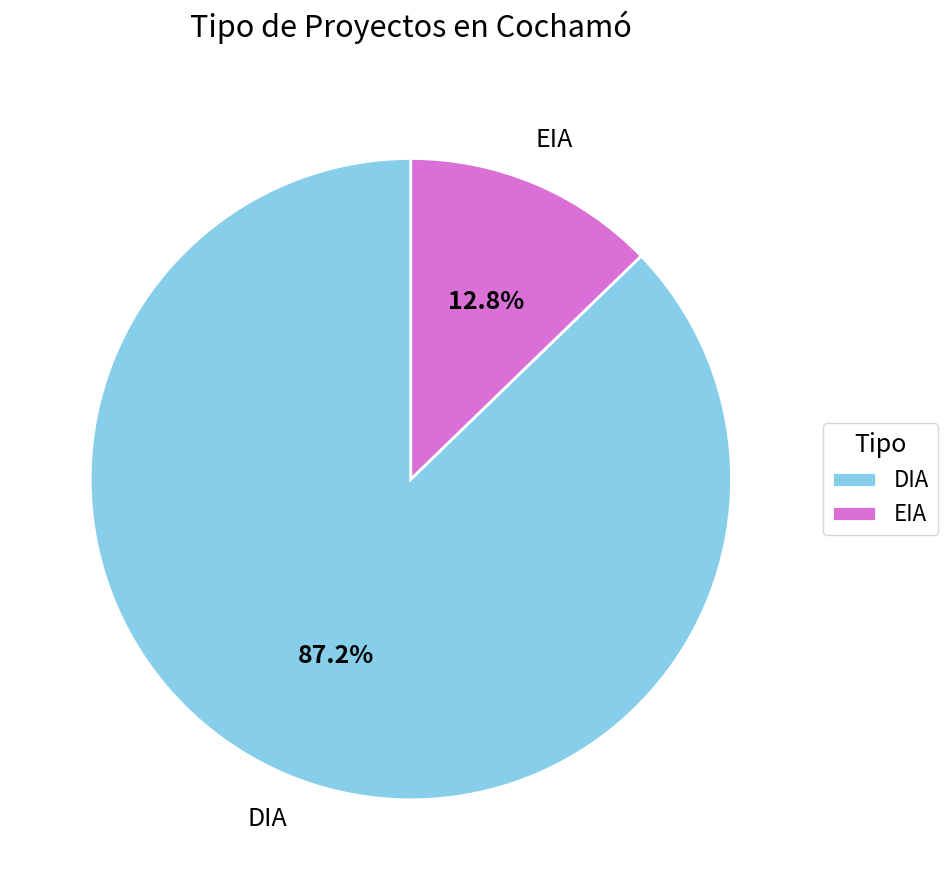

To the nearest percent, what percentage of the pie is EIA?

13%